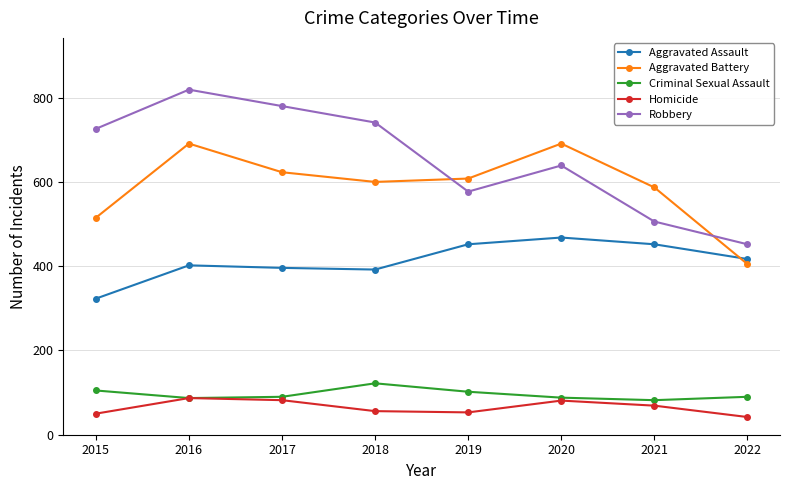

What is the value of the Robbery point at the 7th from the left?

506